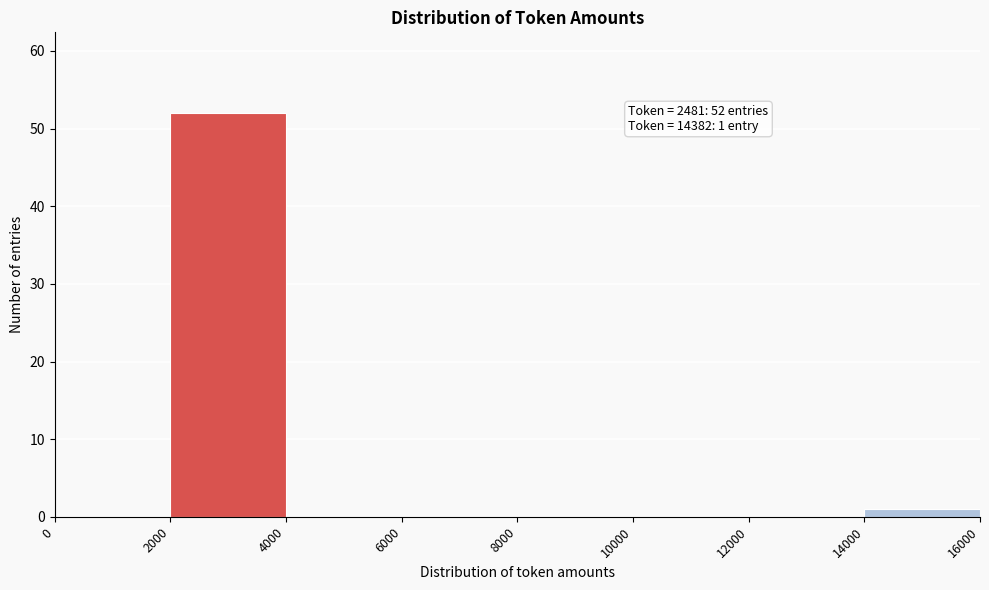

Which range on the x-axis has the tallest bar?

2000 to 4000